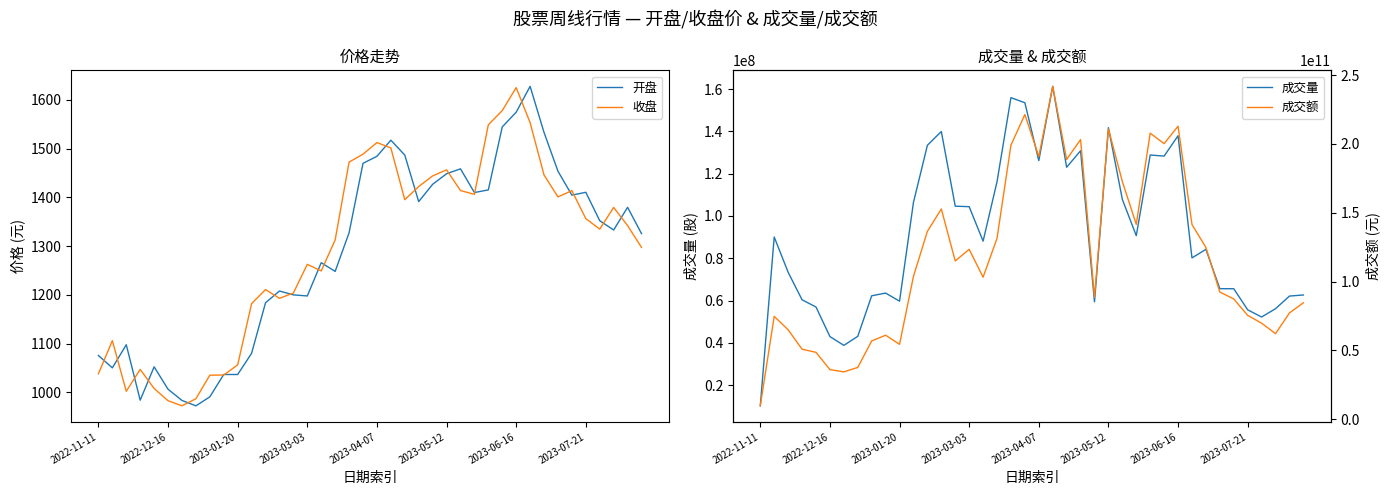

What is the sum of the 成交额 values at 38 and 32?

201948665817.0